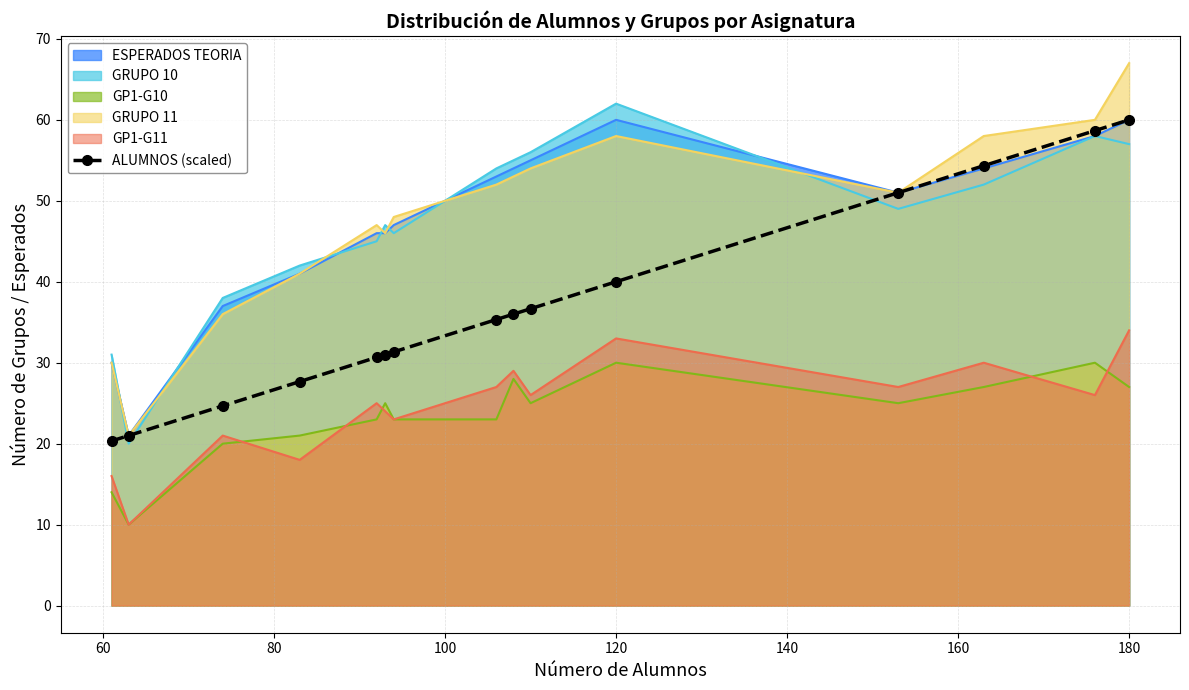

True or false: ALUMNOS (scaled) has a value of 40.0 at 120.

True